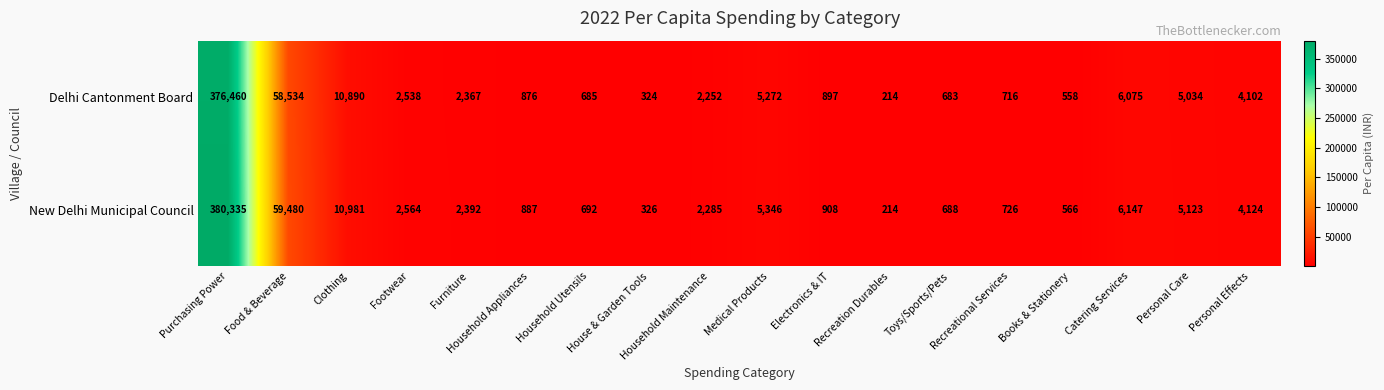

Which series has the largest range (max minus min)?

New Delhi Municipal Council